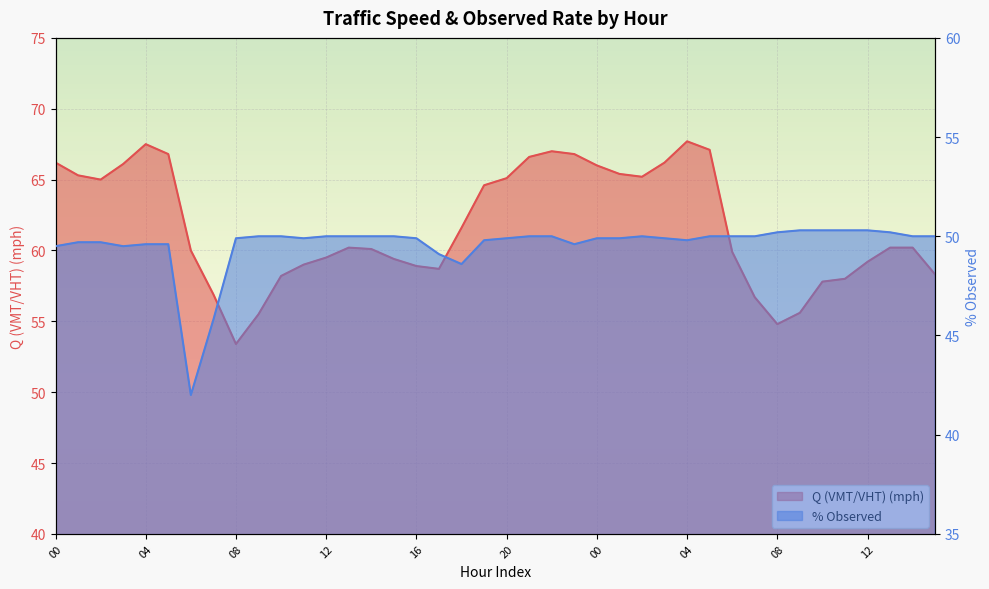

List the labels in order of Q (VMT/VHT) (mph) value, smallest first.

08, 08, 09, 09, 07, 07, 10, 11, 10, 15, 17, 16, 11, 12, 15, 12, 06, 06, 14, 13, 13, 14, 18, 19, 02, 20, 02, 01, 01, 00, 03, 00, 03, 21, 05, 23, 22, 05, 04, 04